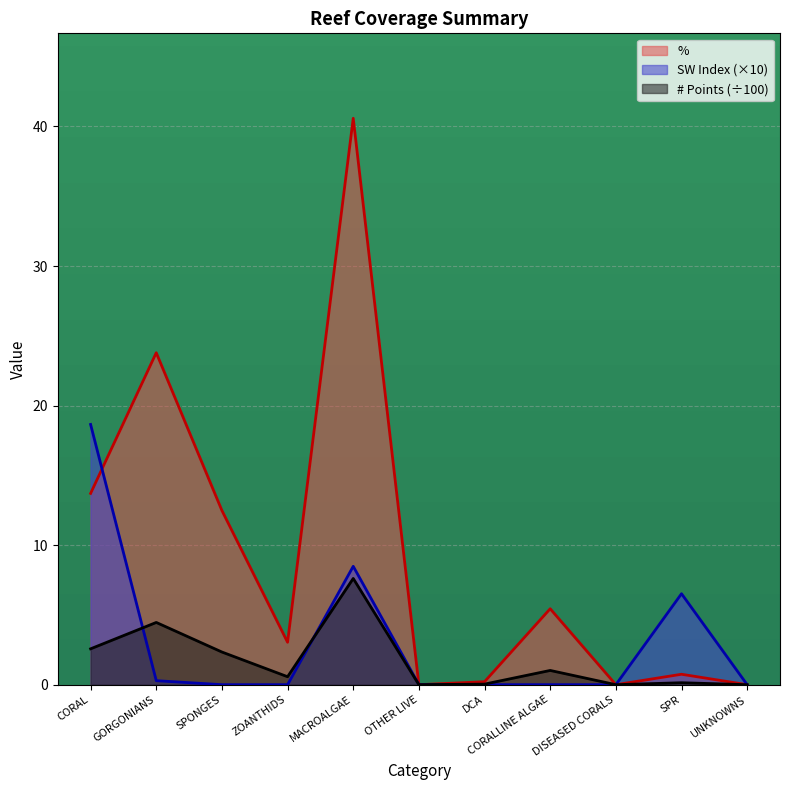

What is the difference between the % values at DCA and MACROALGAE?

40.4